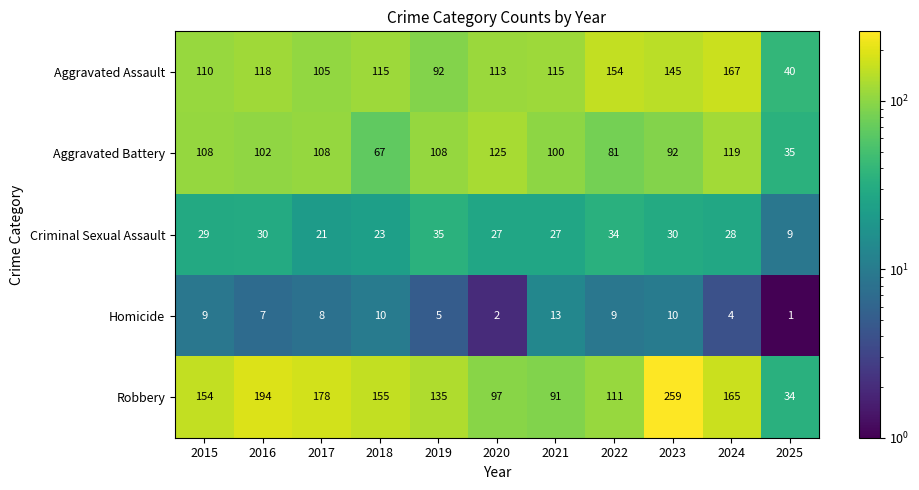

At which label does Homicide first exceed 8?

2015